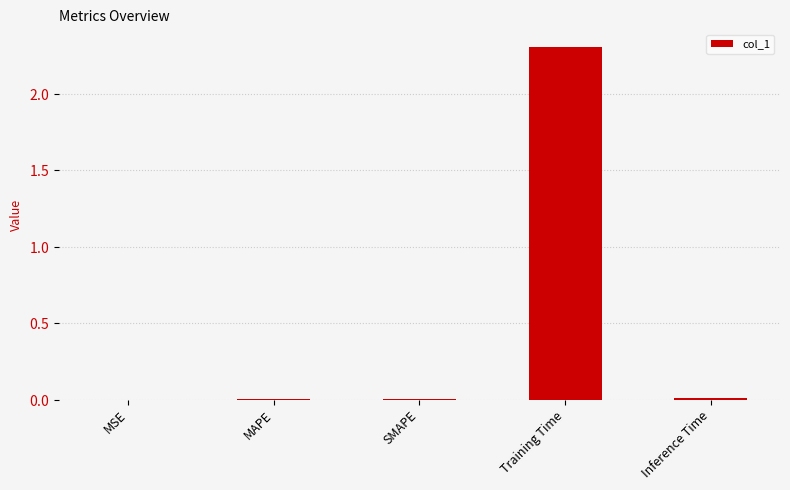

Are the bars horizontal?

No